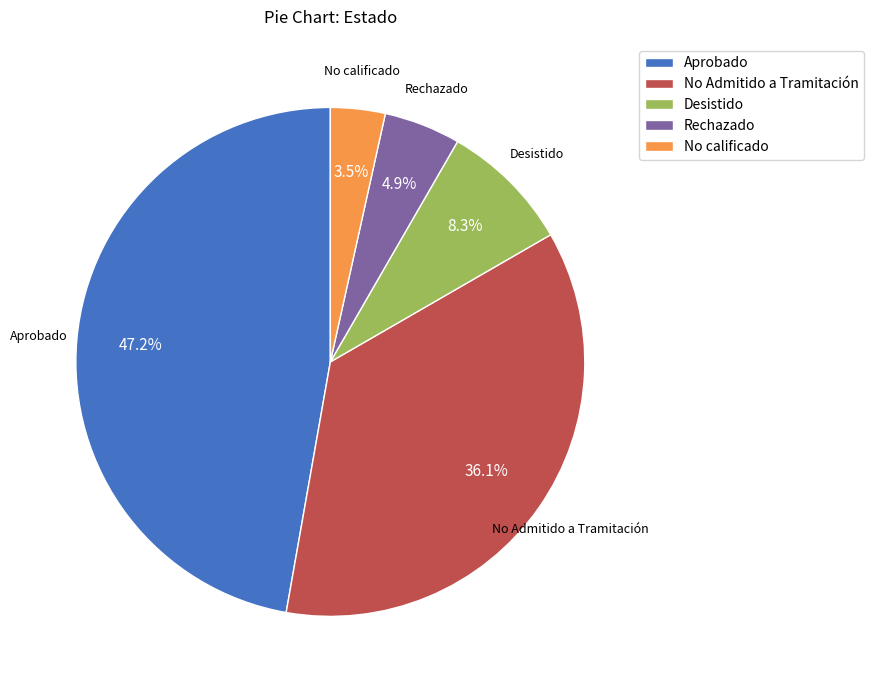

Rank the categories by value from lowest to highest.

No calificado, Rechazado, Desistido, No Admitido a Tramitación, Aprobado